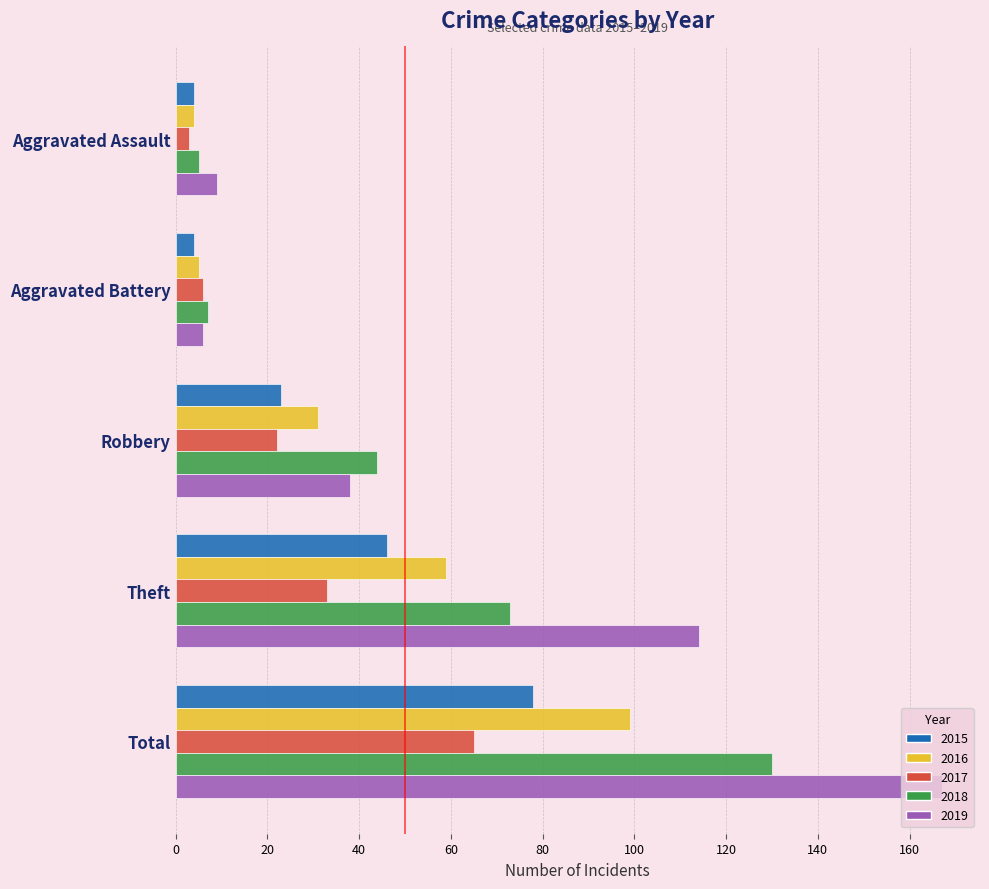

The value of 2017 at Aggravated Battery is 6. True or false?

True